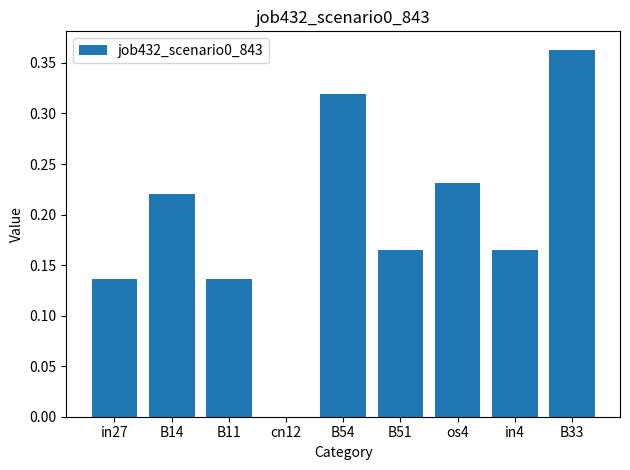

The value at in27 is 0.2. True or false?

False